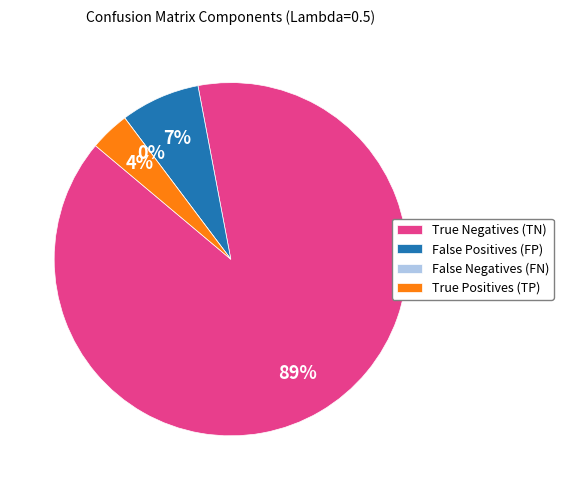

To the nearest percent, what is the average slice percentage?

25%